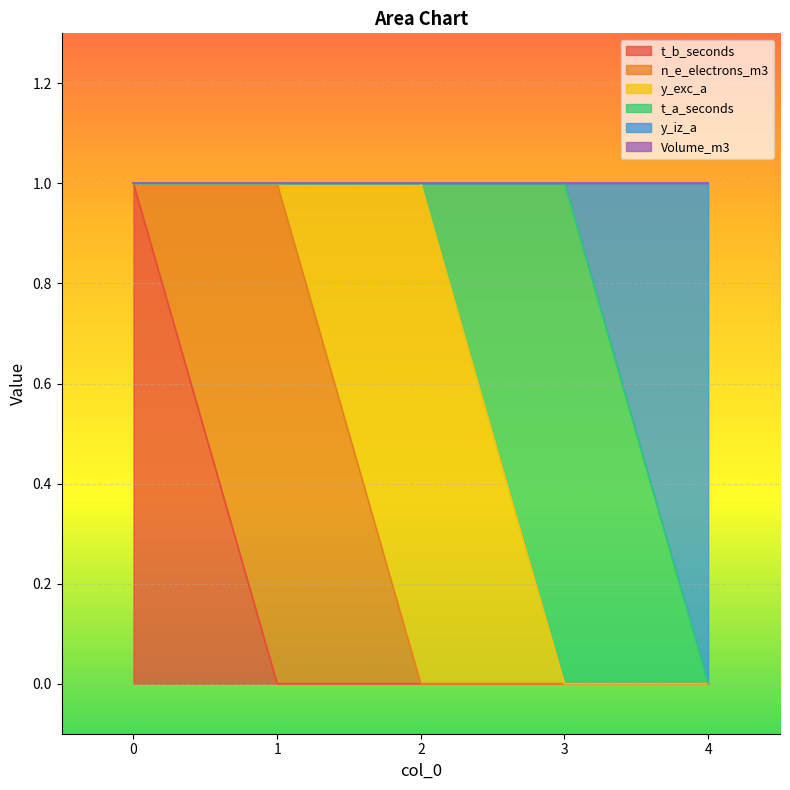

At which category does n_e_electrons_m3 reach its first local peak?

1